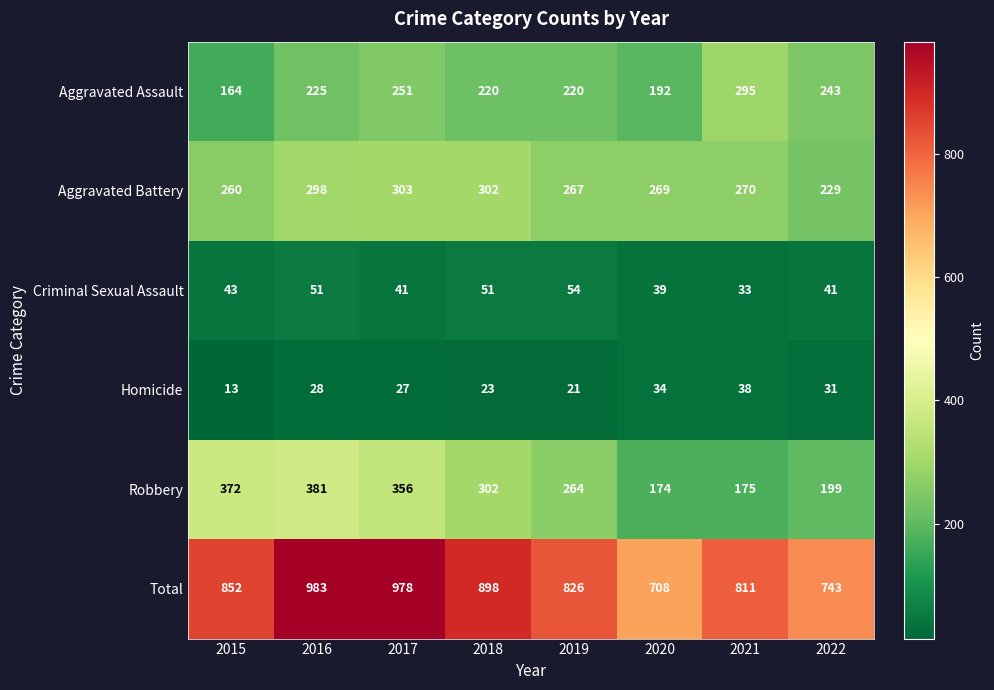

How many distinct data groups are displayed?

6